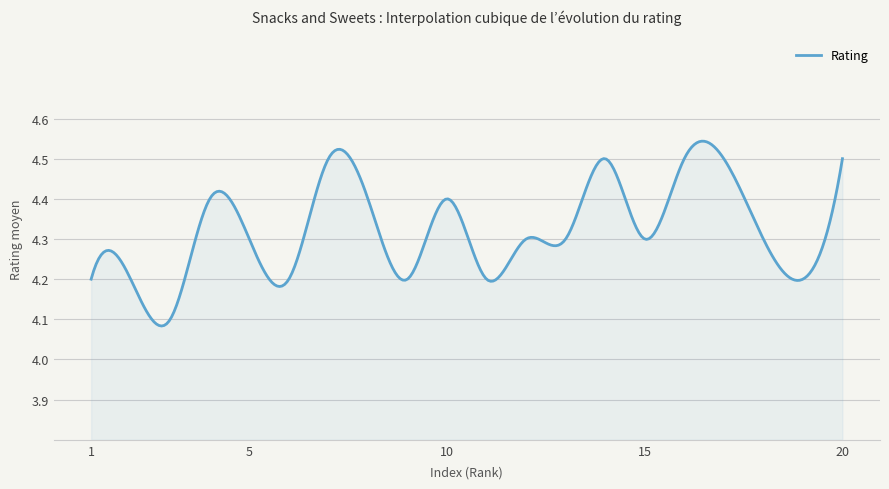

What is the difference between the maximum and second lowest values?

0.5